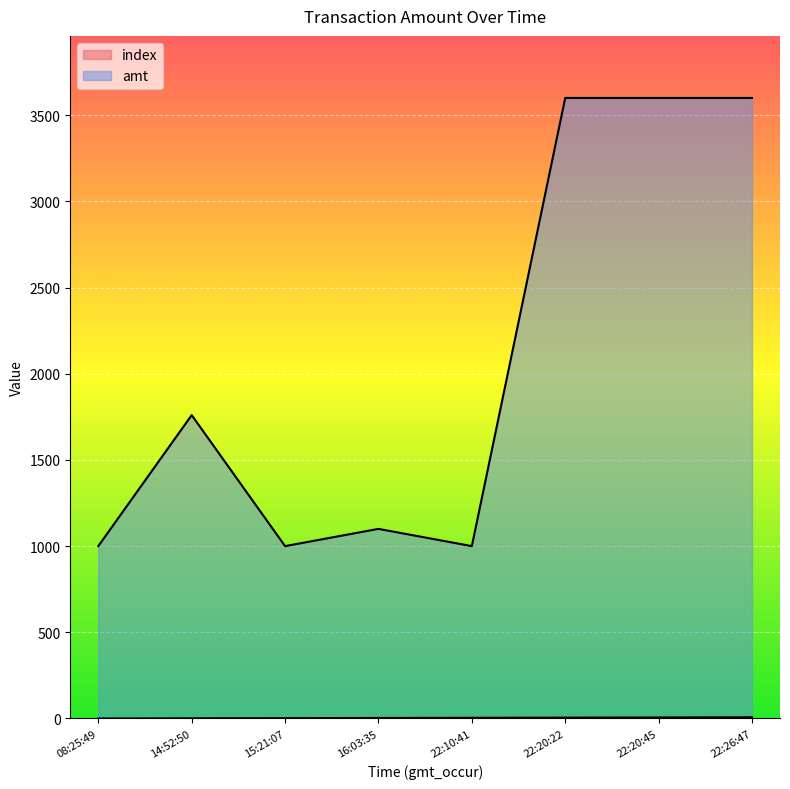

Rank the series at 22:20:45 from lowest to highest value.

index, amt